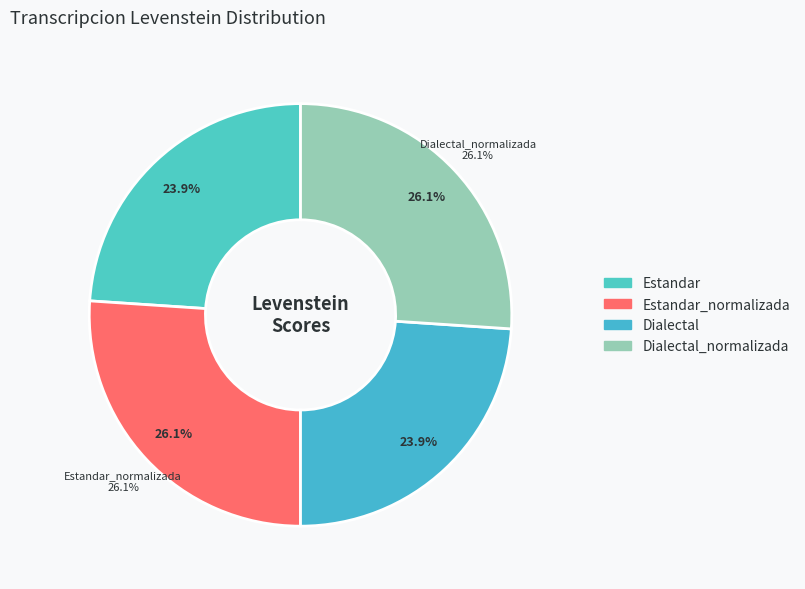

True or false: Estandar accounts for 30% of the total.

False